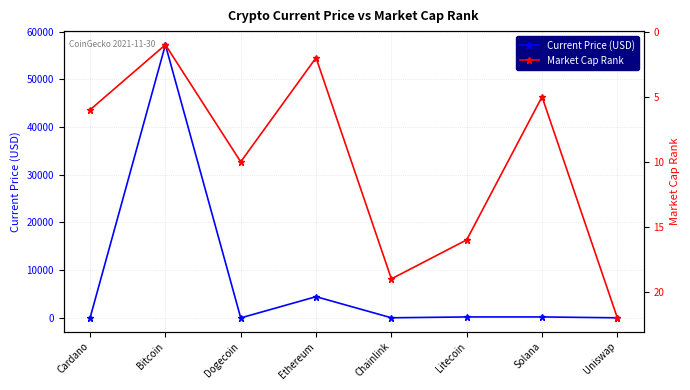

Between Bitcoin and Chainlink, which series saw the biggest shift?

Current Price (USD)